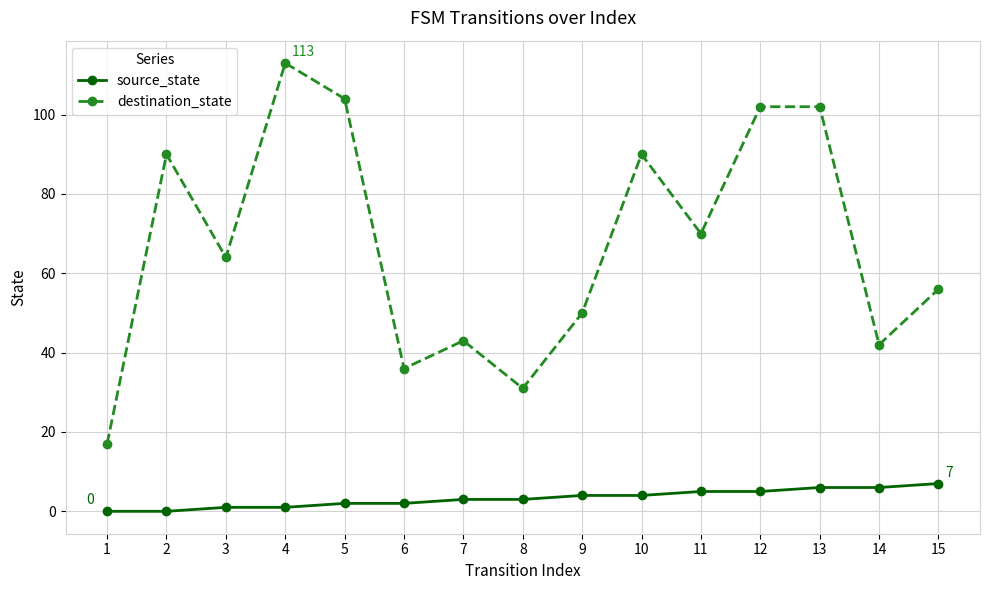

Where is destination_state nearest to the value 65?

3